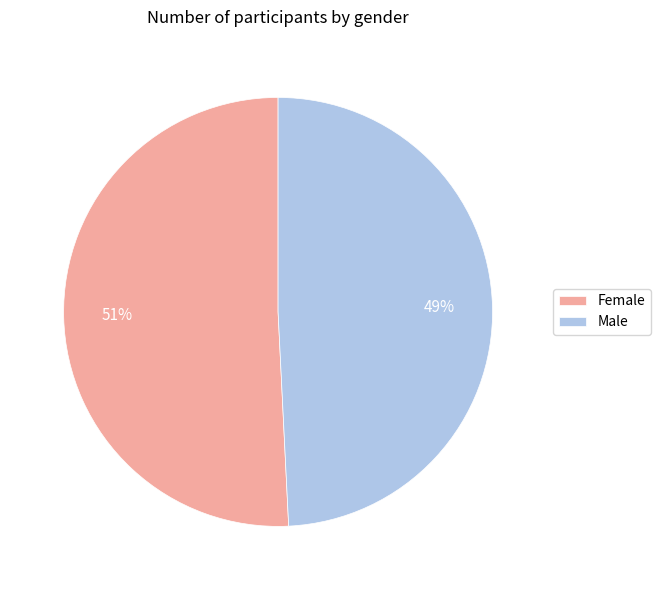

Rank the categories by value from lowest to highest.

Male, Female